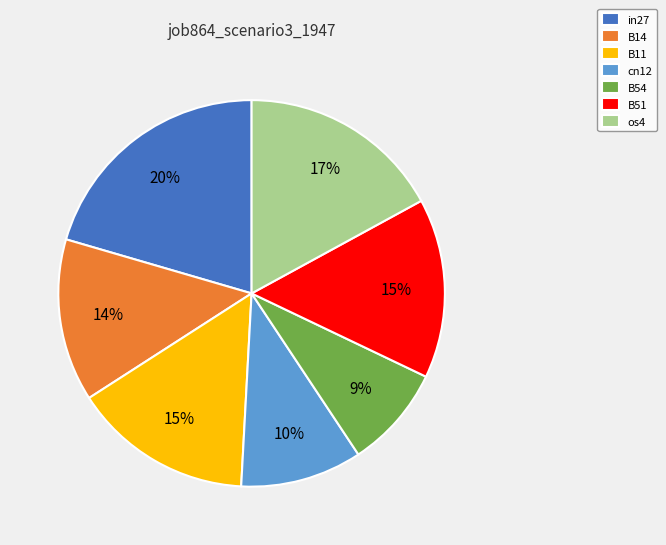

Does B51 represent more than half of the total?

No